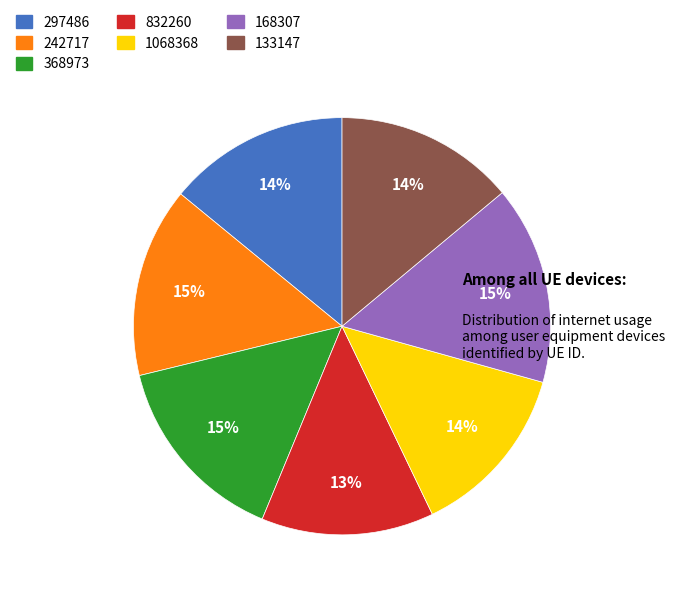

Is there a majority slice in this chart?

No